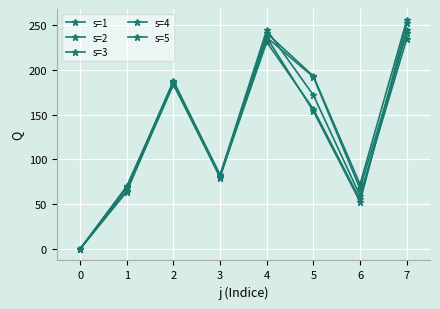

What is the sum of the s=3 values at 3 and 7?

325.4